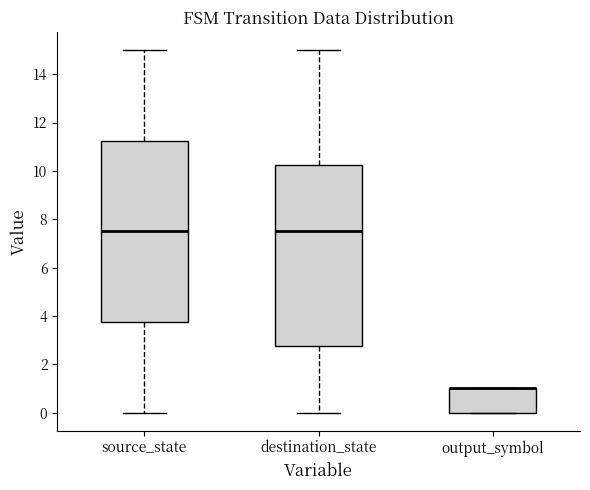

Reading left to right, transcribe this box plot: for each box, give where its median line is, the range the box spans, and where its two whiskers end, as read against the y-axis. The values are not printed on the chart, so give them approximately, as read against the axis.

source_state: median 7.6, box 3.8 to 11.2, whiskers 0.0 to 15.0
destination_state: median 7.6, box 2.8 to 10.2, whiskers 0.0 to 15.0
output_symbol: median 1.0 (drawn on the box's upper edge), box 0.0 to 1.0, whiskers 0.0 to 1.0